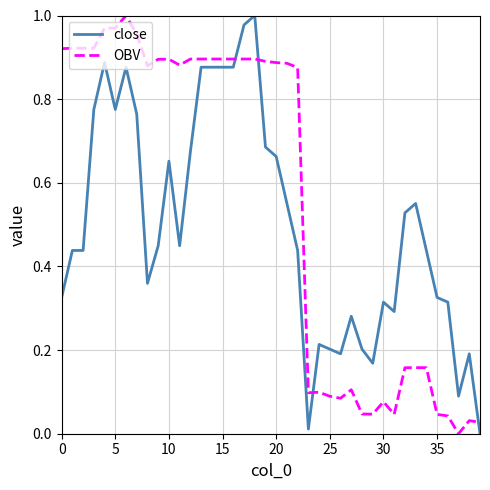

How many lines are shown in the chart?

2